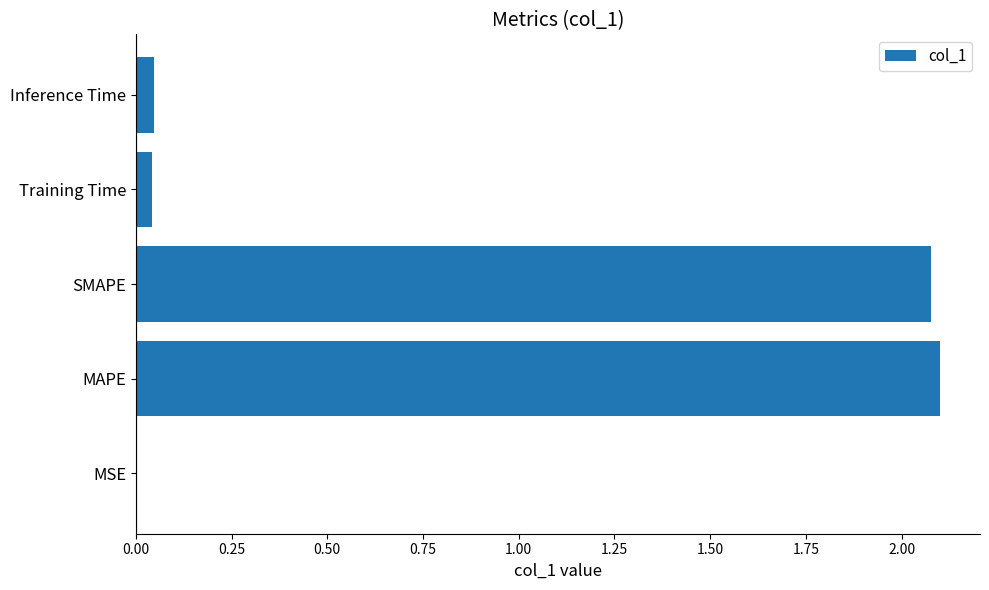

What is the approximate value at SMAPE?

2.1